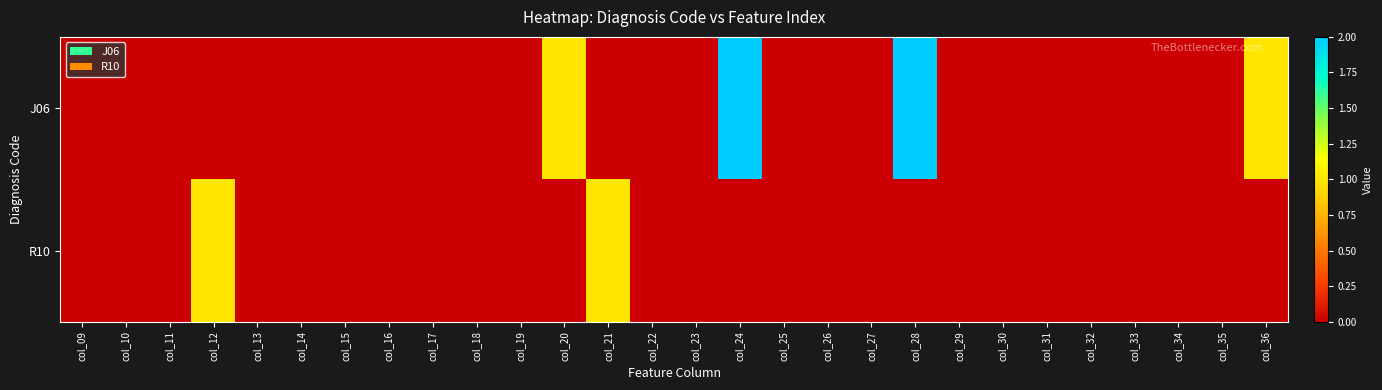

Which label corresponds to the largest value in the chart?

col_24